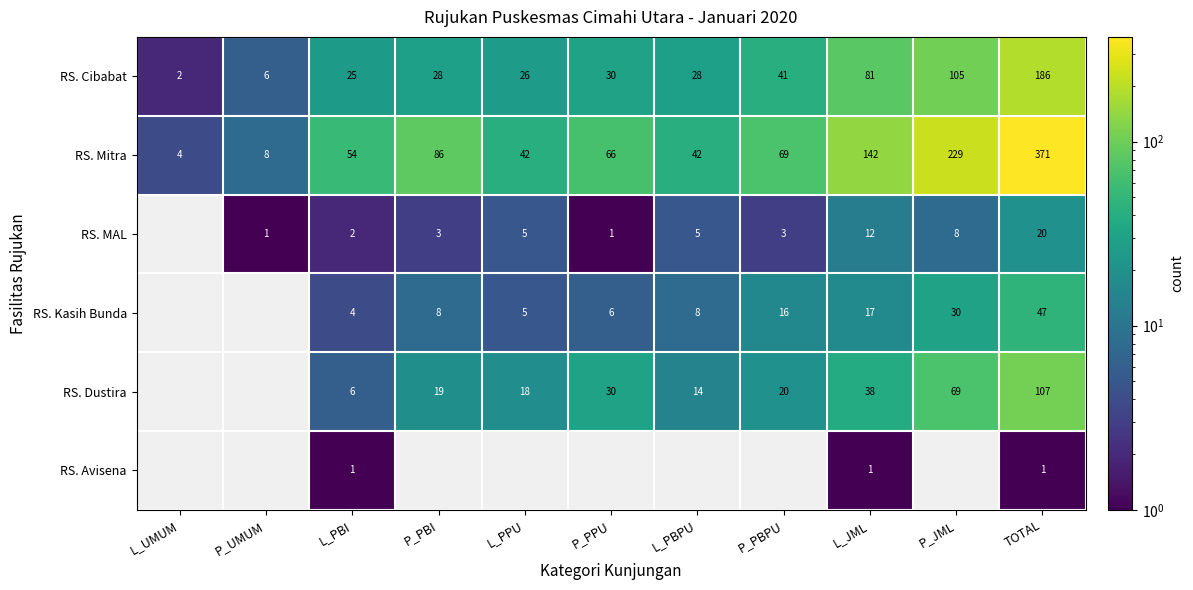

The RS. Mitra series shows 371 at TOTAL. True or false?

True